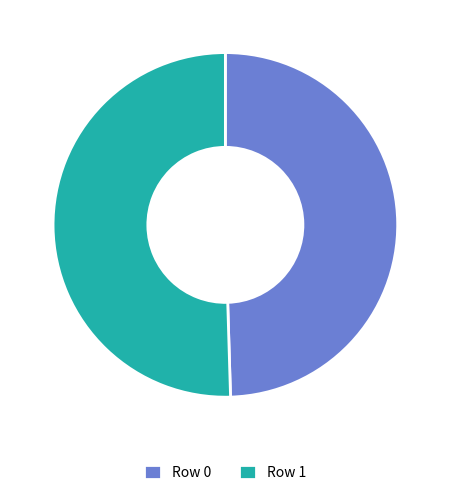

Is it true that Row 0 is 50% of the pie?

True